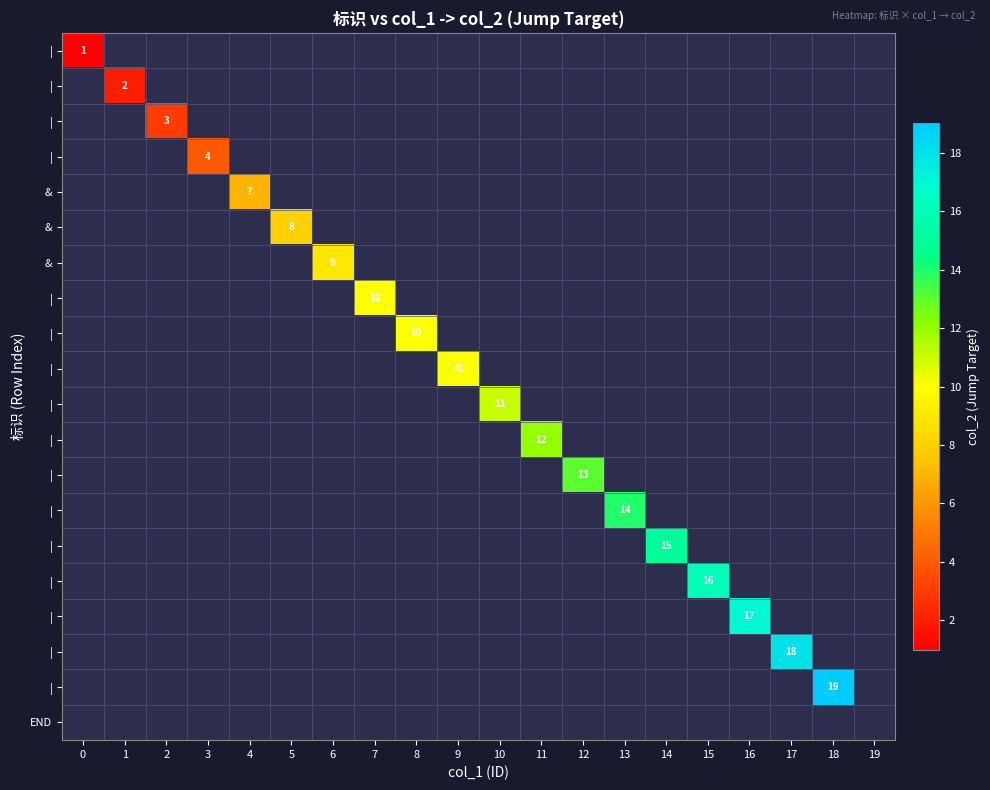

Which has a higher value, 5 or 11?

11